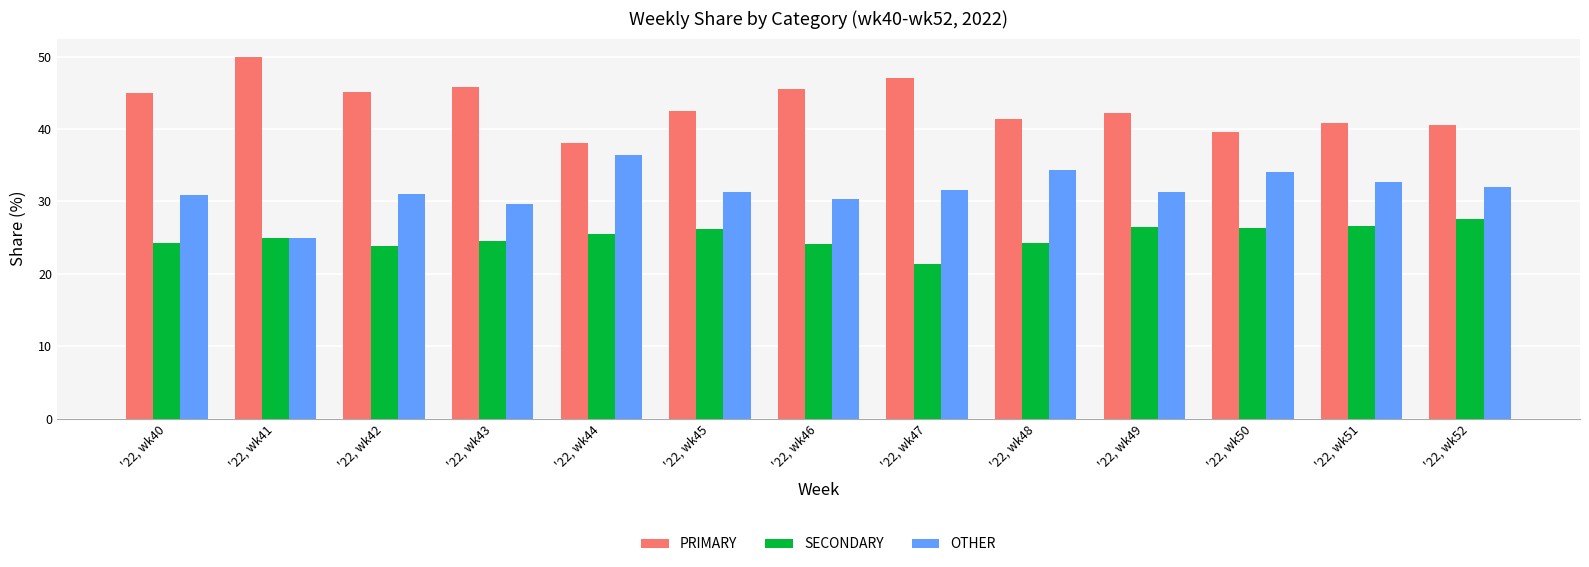

At how many categories does at least one series exceed 31?

13